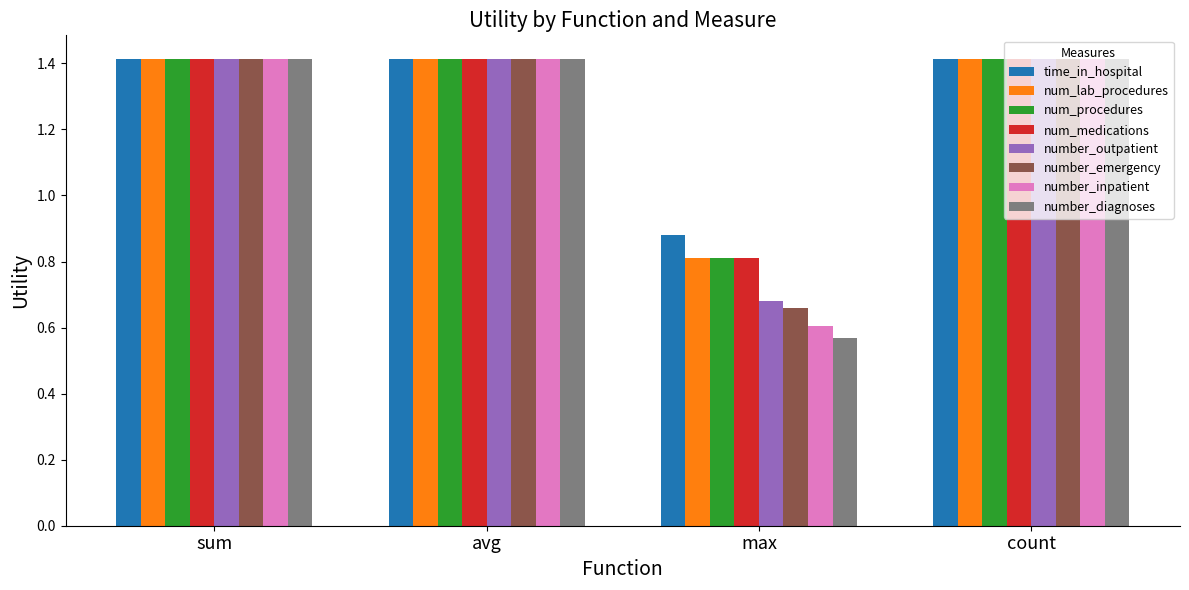

How many categories are shown in the chart?

4